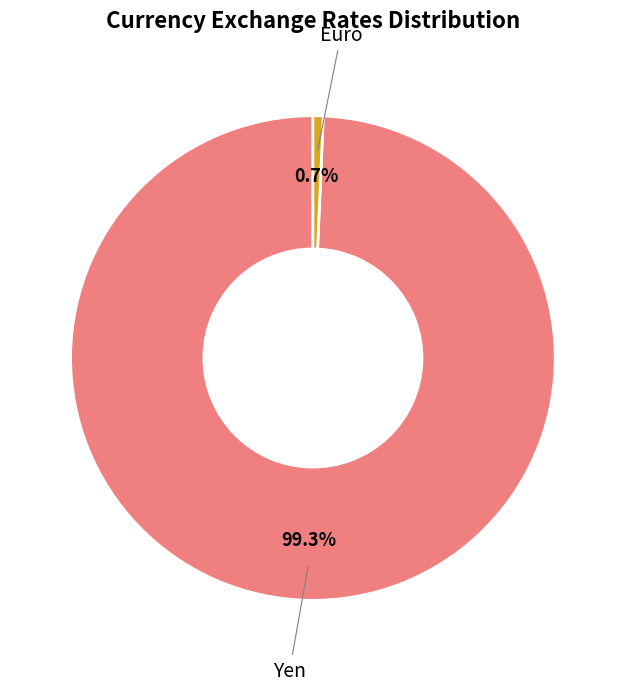

How many slices are in this pie chart?

2